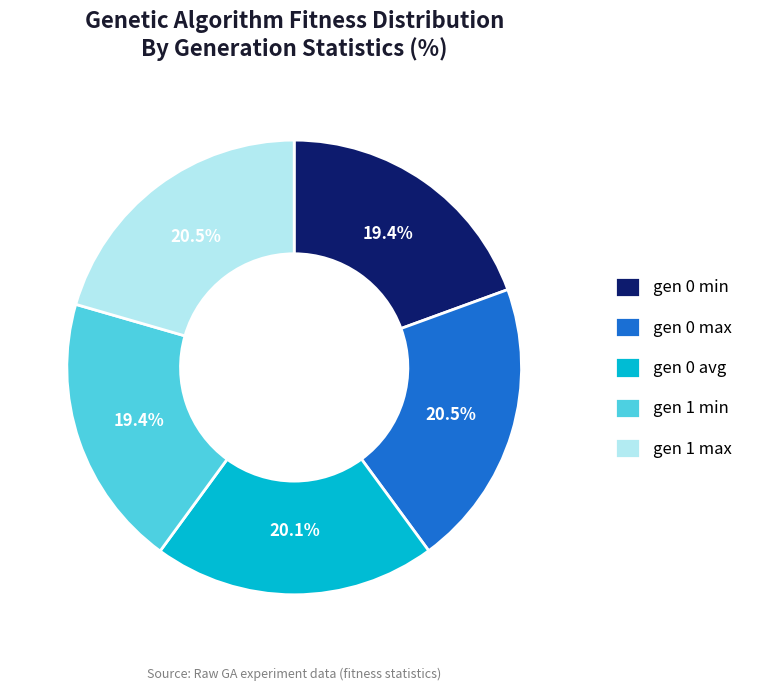

To the nearest percent, what is the difference between the gen 0 max and gen 0 min slice percentages?

1%